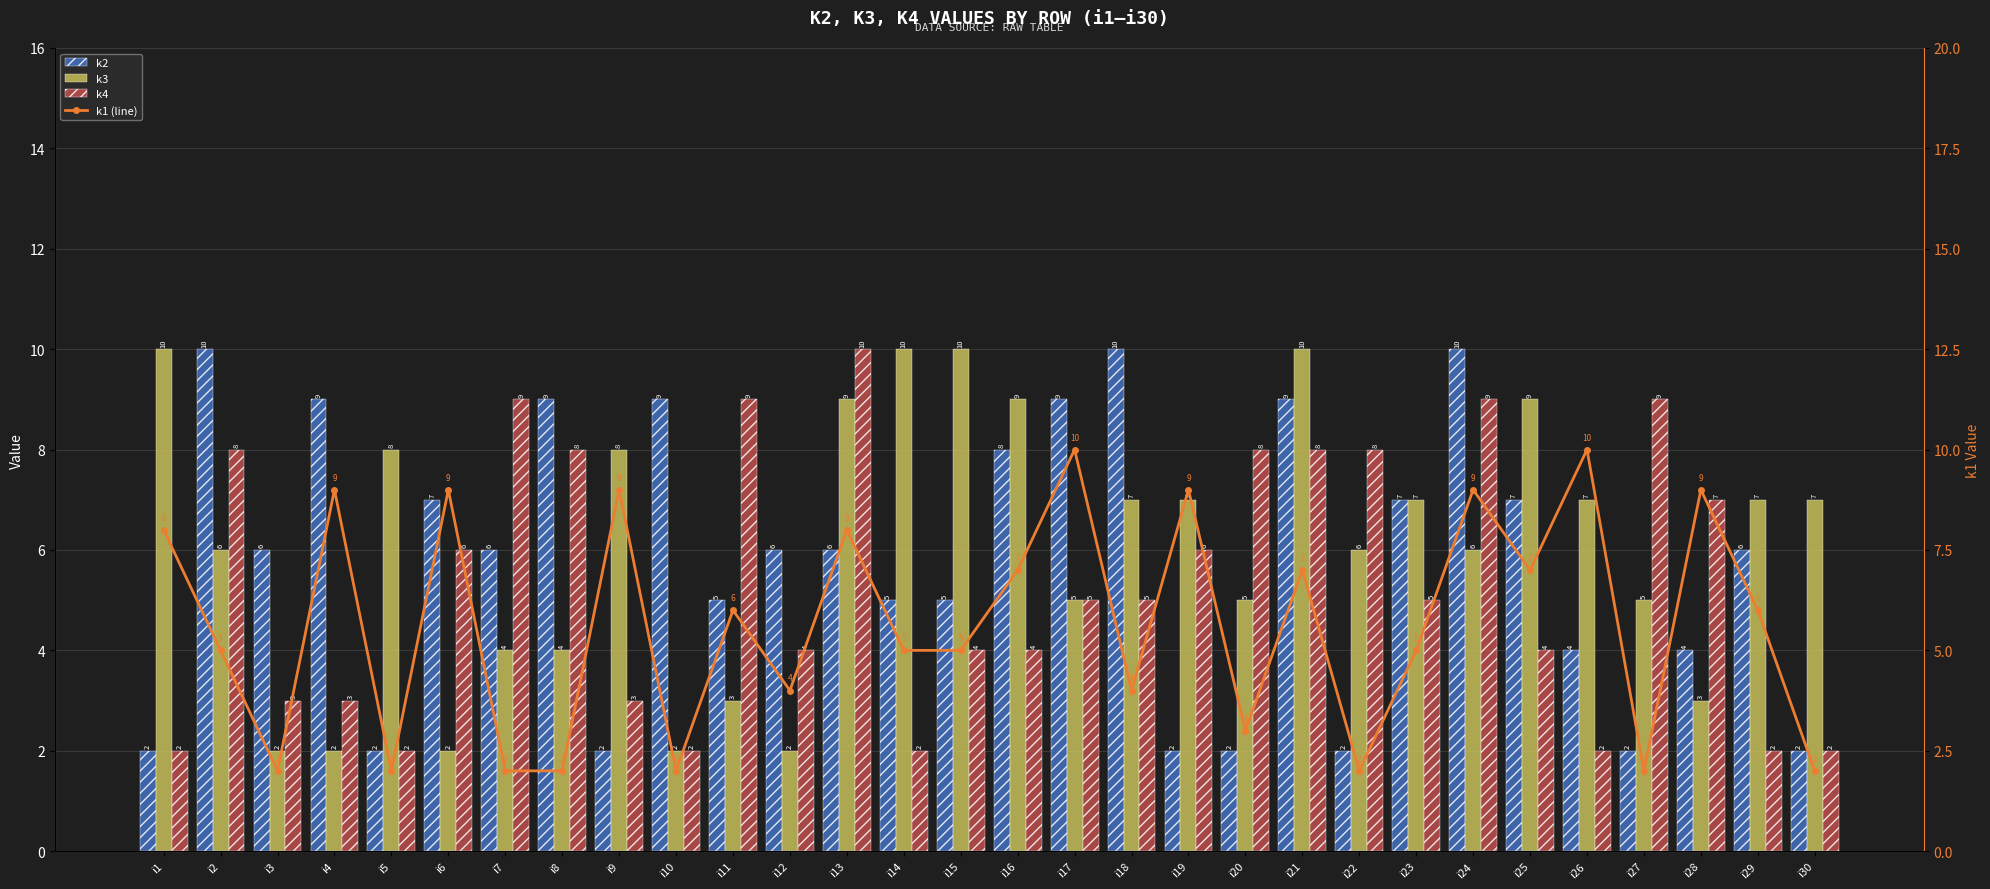

Reading left to right, list all the values displayed in this chart.

k2: i1=2	i2=10	i3=6	i4=9	i5=2	i6=7	i7=6	i8=9	i9=2	i10=9	i11=5	i12=6	i13=6	i14=5	i15=5	i16=8	i17=9	i18=10	i19=2	i20=2	i21=9	i22=2	i23=7	i24=10	i25=7	i26=4	i27=2	i28=4	i29=6	i30=2
k3: i1=10	i2=6	i3=2	i4=2	i5=8	i6=2	i7=4	i8=4	i9=8	i10=2	i11=3	i12=2	i13=9	i14=10	i15=10	i16=9	i17=5	i18=7	i19=7	i20=5	i21=10	i22=6	i23=7	i24=6	i25=9	i26=7	i27=5	i28=3	i29=7	i30=7
k4: i1=2	i2=8	i3=3	i4=3	i5=2	i6=6	i7=9	i8=8	i9=3	i10=2	i11=9	i12=4	i13=10	i14=2	i15=4	i16=4	i17=5	i18=5	i19=6	i20=8	i21=8	i22=8	i23=5	i24=9	i25=4	i26=2	i27=9	i28=7	i29=2	i30=2
k1 (line): i1=8	i2=5	i3=2	i4=9	i5=2	i6=9	i7=2	i8=2	i9=9	i10=2	i11=6	i12=4	i13=8	i14=5	i15=5	i16=7	i17=10	i18=4	i19=9	i20=3	i21=7	i22=2	i23=5	i24=9	i25=7	i26=10	i27=2	i28=9	i29=6	i30=2